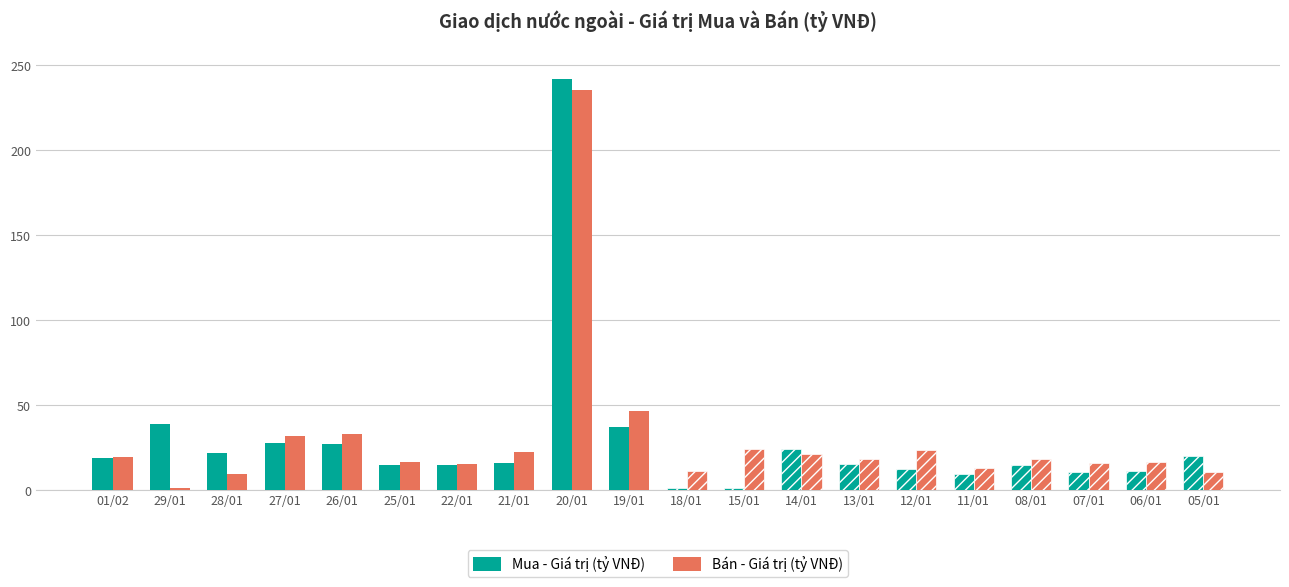

What is the label of the 20th bar from the right?

01/02